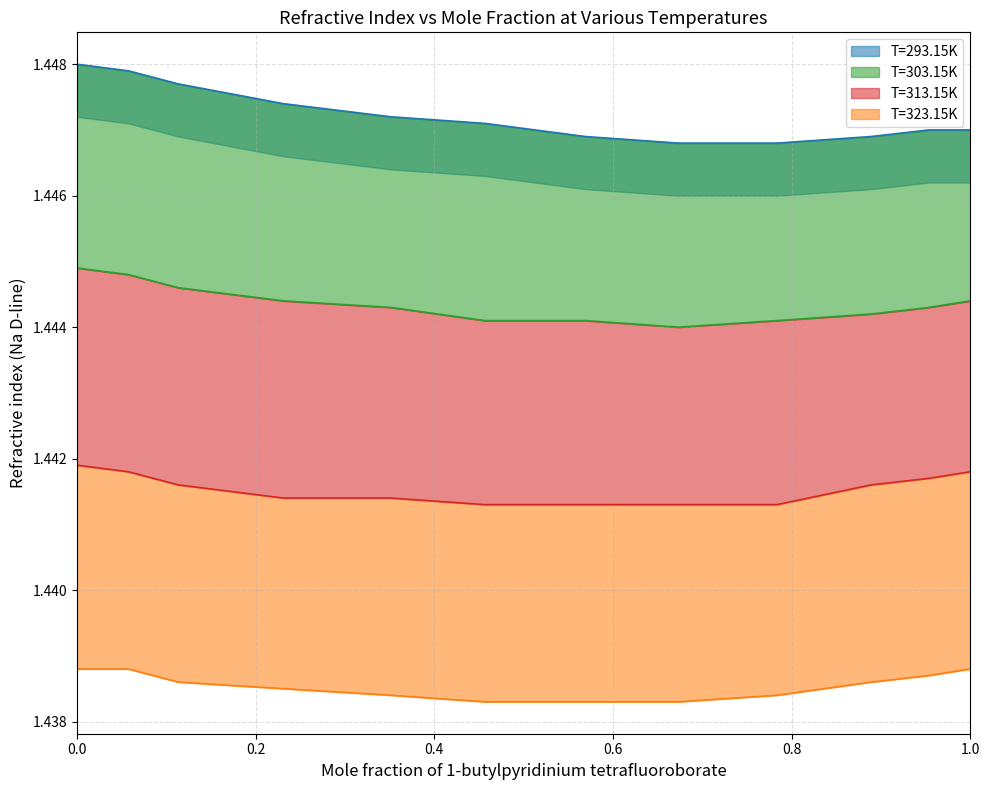

Is it true that T=323.15K equals 2.0 at 0.889?

False